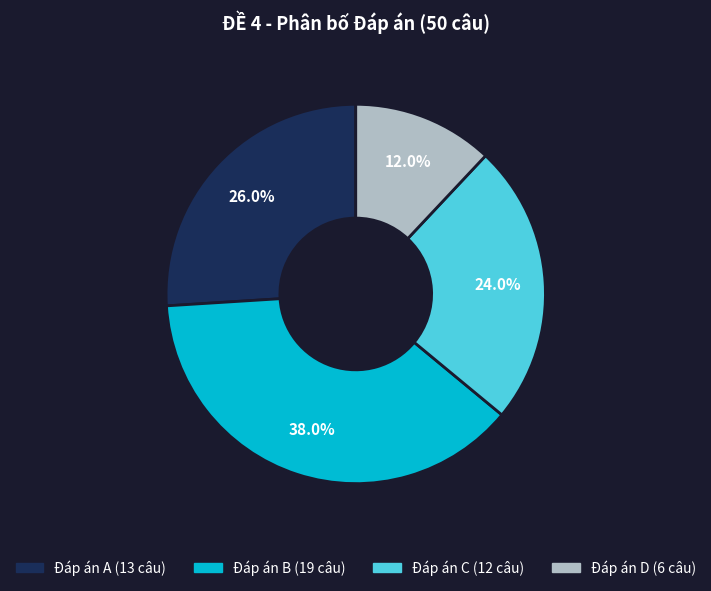

Is there any slice that represents more than half of the pie?

No